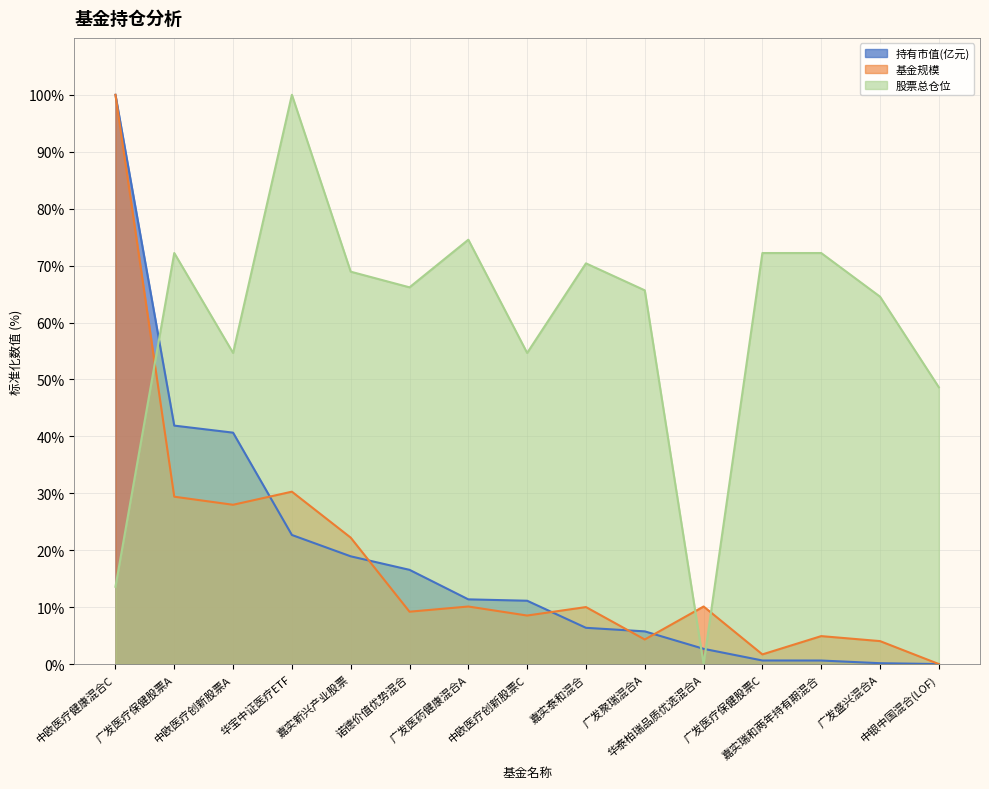

How many positive values does the 基金规模 series have?

14